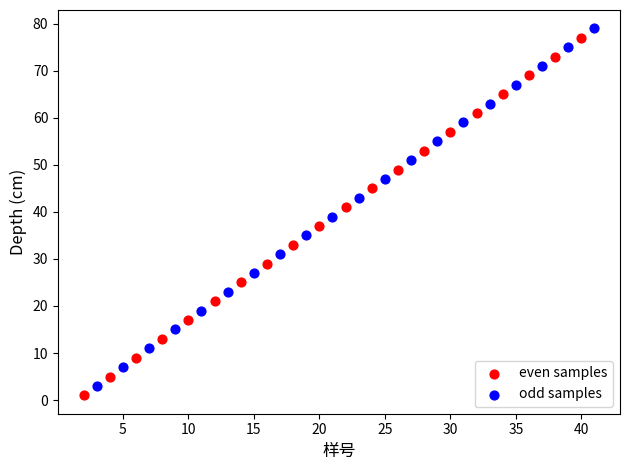

What are all the series names shown in the legend?

even samples, odd samples